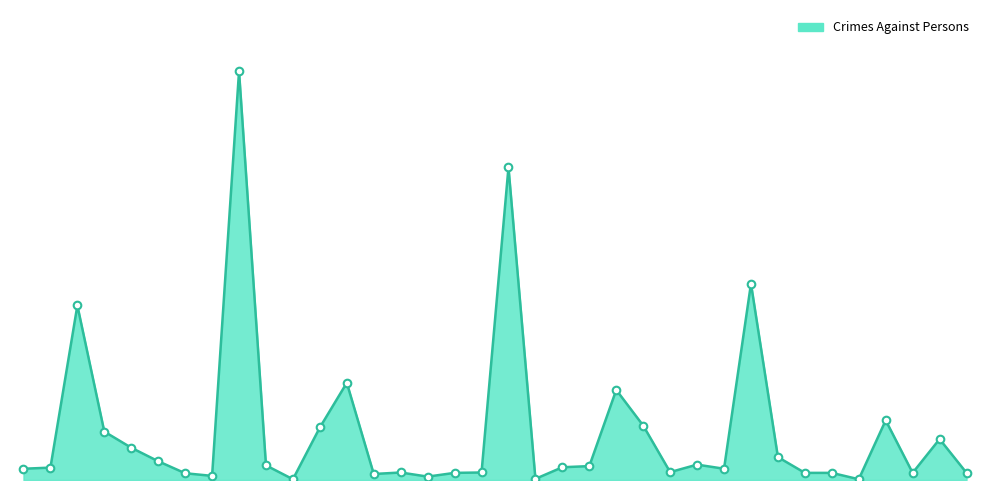

Is this an area chart (filled region under the line)?

Yes